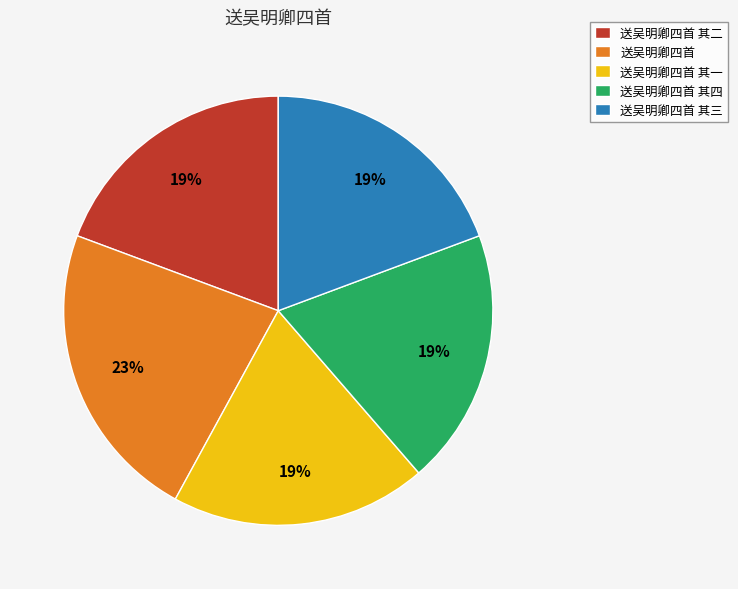

To the nearest percent, what is the combined percentage of 送吴明卿四首 其二 and 送吴明卿四首?

42%